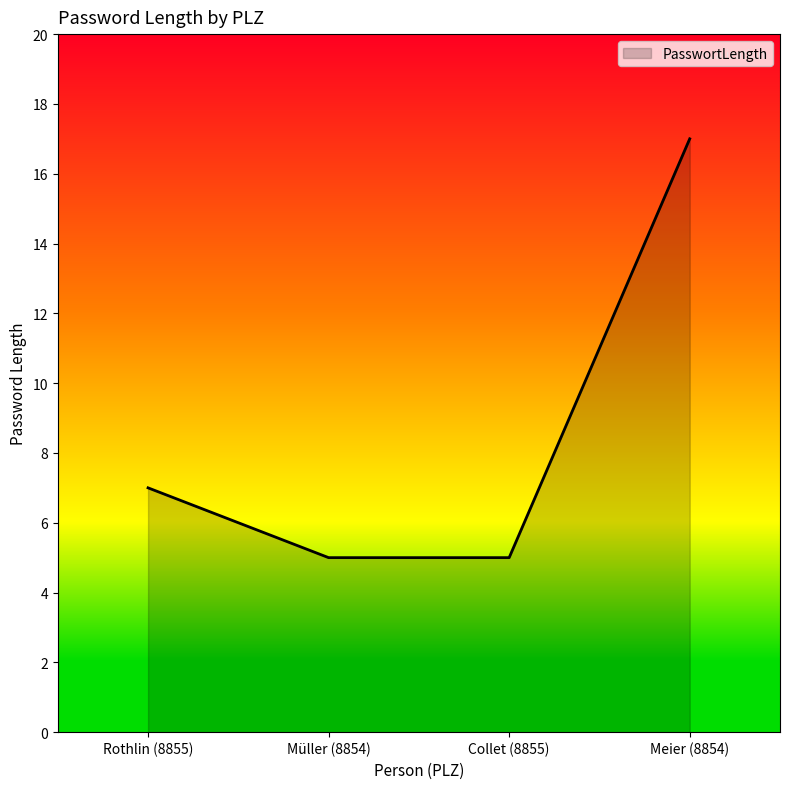

The value at Müller (8854) is 7. True or false?

False